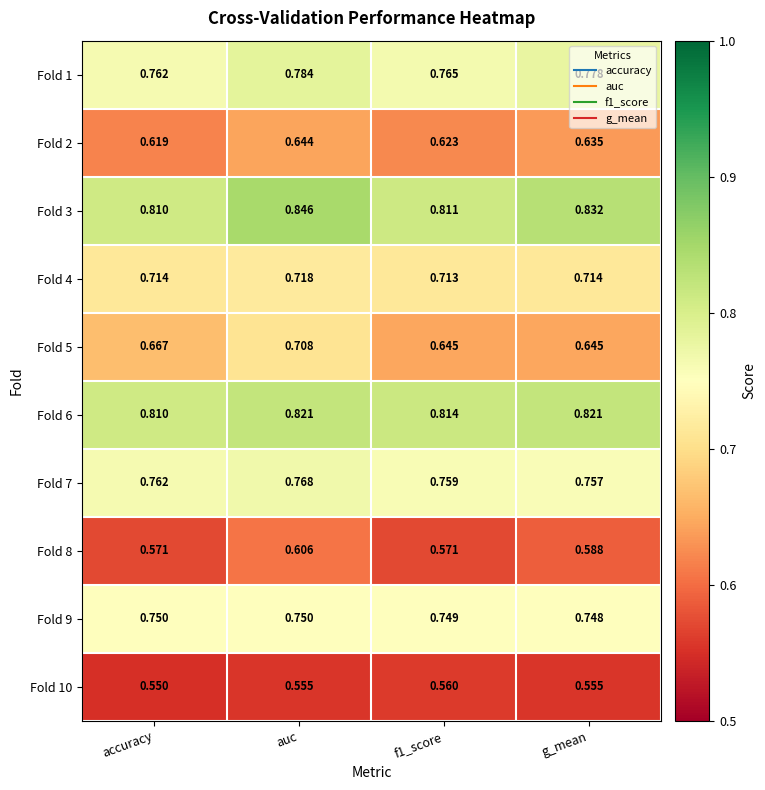

Where is Fold 9 nearest to the value 0?

g_mean